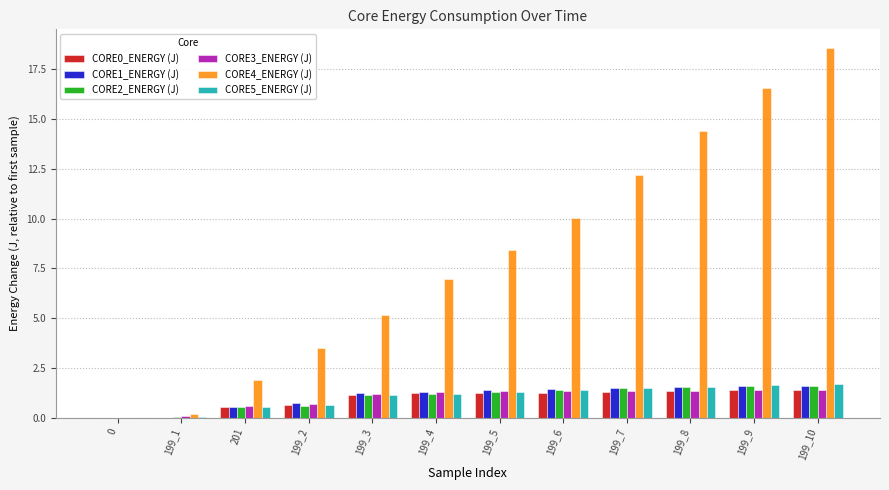

Is it true that CORE4_ENERGY (J) equals 3.5 at 199_2?

True